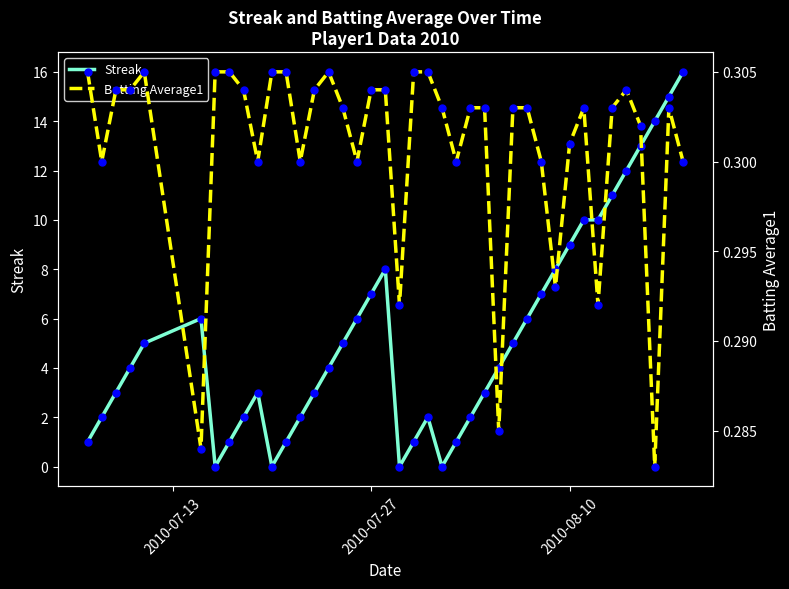

Which series has the widest spread of Y values?

Streak